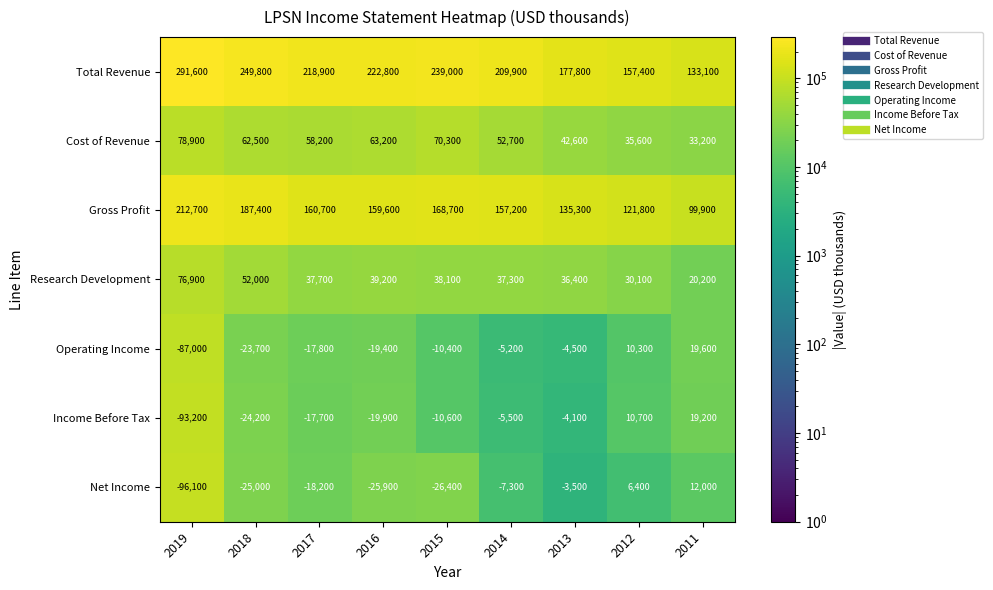

At which label is Income Before Tax closest to -37000?

2018